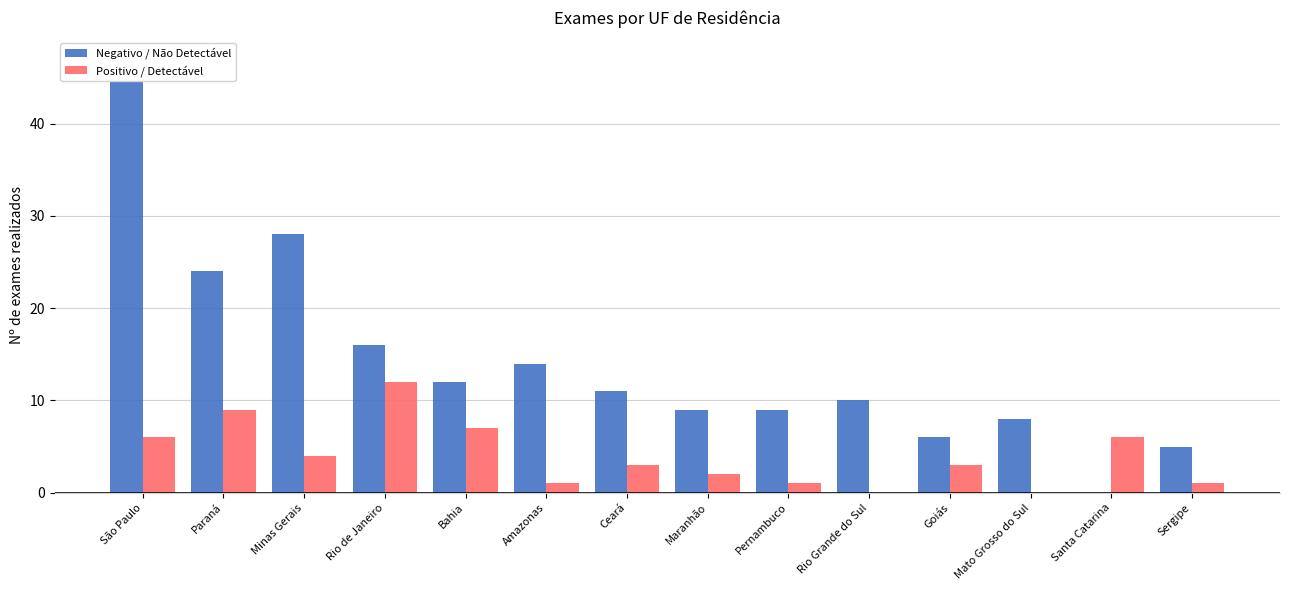

Is the value of Positivo / Detectável at Paraná greater than the value of Negativo / Não Detectável at Ceará?

No